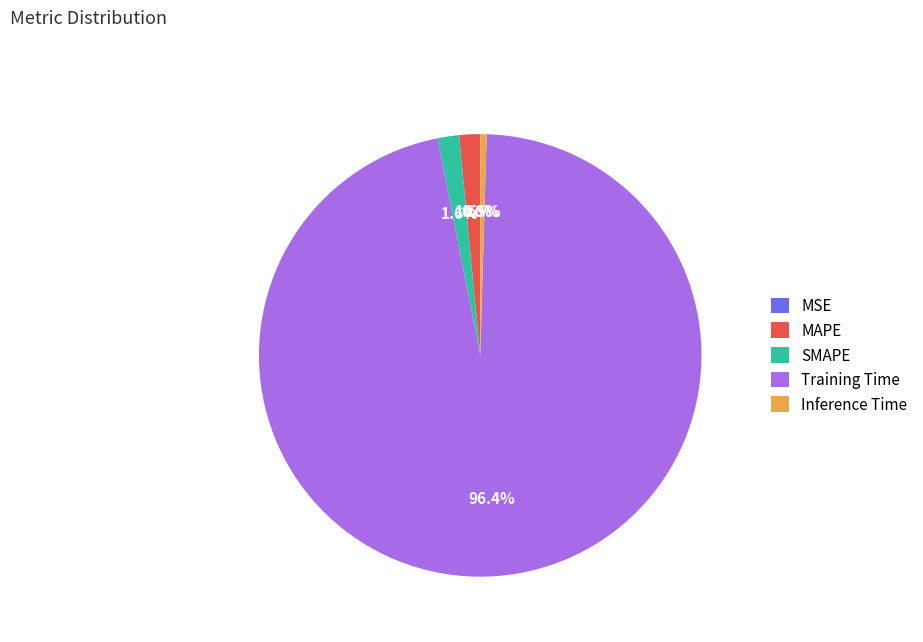

Which slice represents more than half of the pie?

Training Time